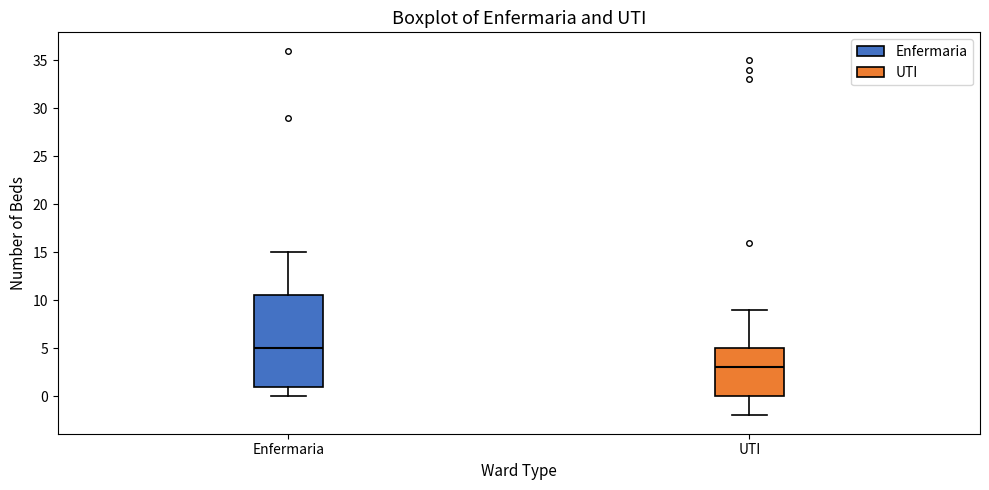

Where does the lower whisker of the box for Enfermaria end on the y-axis? The values are not printed on the chart, so give them approximately, as read against the axis.

0.0